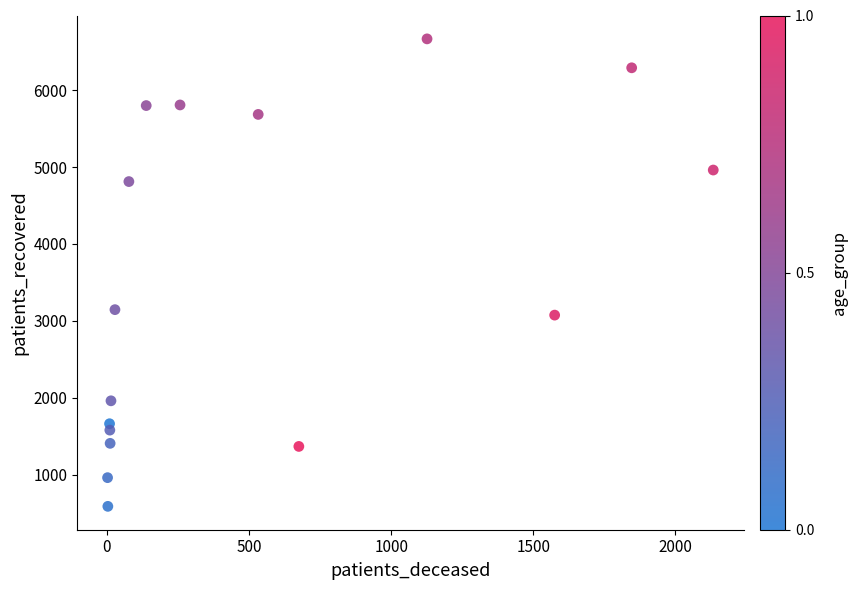

What Y value in the scatter plot is closest to 3627?

3146